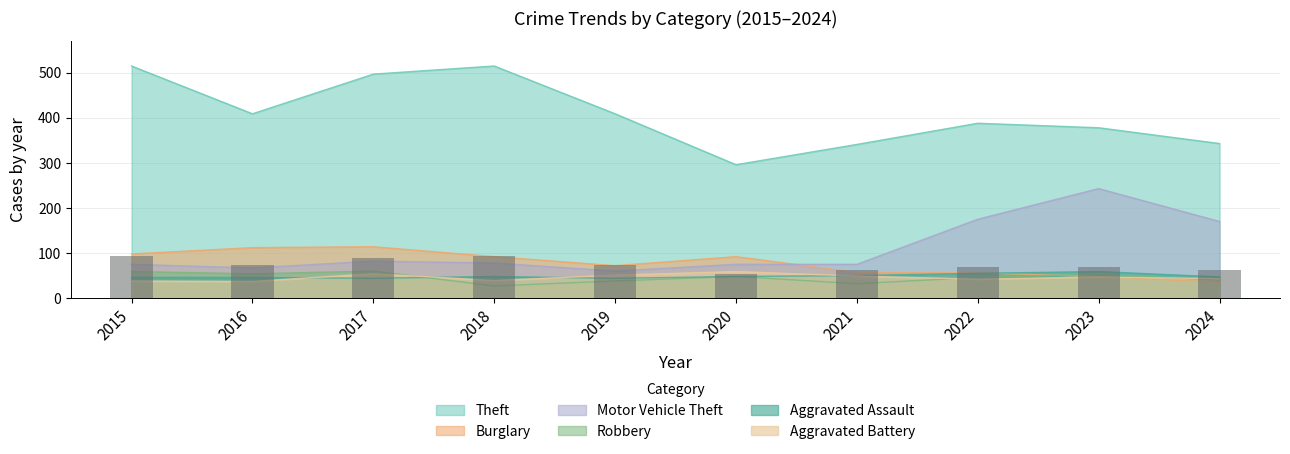

What is the greatest value displayed?

515